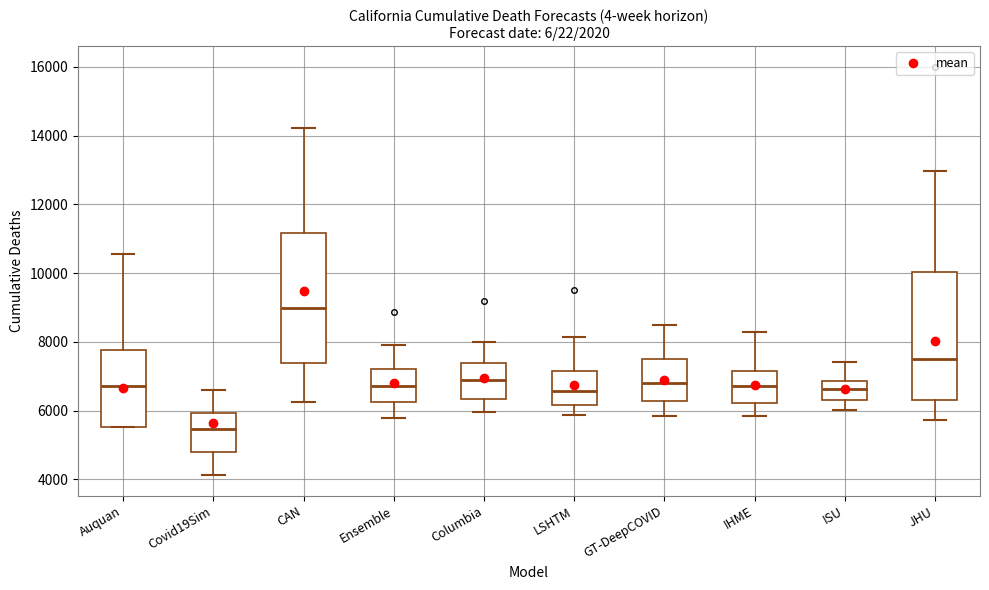

Reading left to right, read every box against the y-axis: the position of its median line, the range the box covers, and the ends of its whiskers. The values are not printed on the chart, so give them approximately, as read against the axis.

Auquan: median 6800, box 5600 to 7800, whiskers 5600 to 10600
Covid19Sim: median 5400, box 4800 to 6000, whiskers 4200 to 6600
CAN: median 9000, box 7400 to 11200, whiskers 6200 to 14200
Ensemble: median 6800, box 6200 to 7200, whiskers 5800 to 8000
Columbia: median 6800, box 6400 to 7400, whiskers 6000 to 8000
LSHTM: median 6600, box 6200 to 7200, whiskers 5800 to 8200
GT-DeepCOVID: median 6800, box 6200 to 7400, whiskers 5800 to 8400
IHME: median 6800, box 6200 to 7200, whiskers 5800 to 8200
ISU: median 6600, box 6400 to 6800, whiskers 6000 to 7400
JHU: median 7400, box 6400 to 10000, whiskers 5800 to 13000